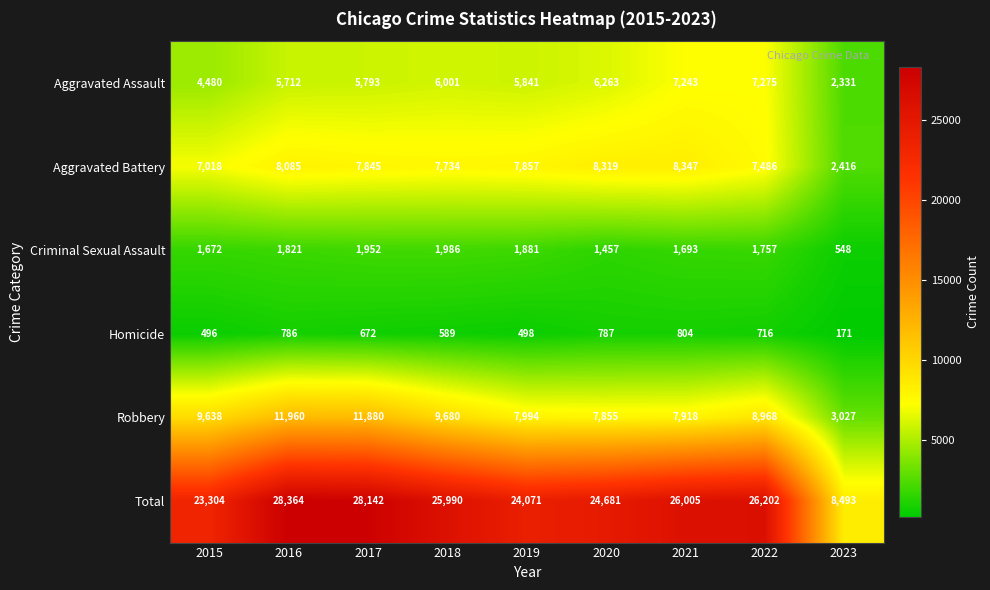

Which series has the largest range (max minus min)?

Total